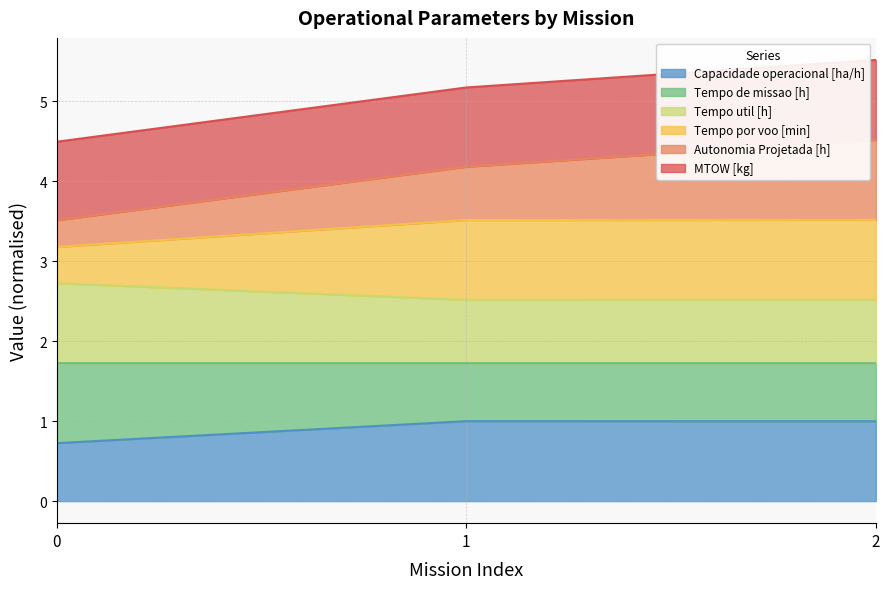

At which category is the sum across all series the highest?

2